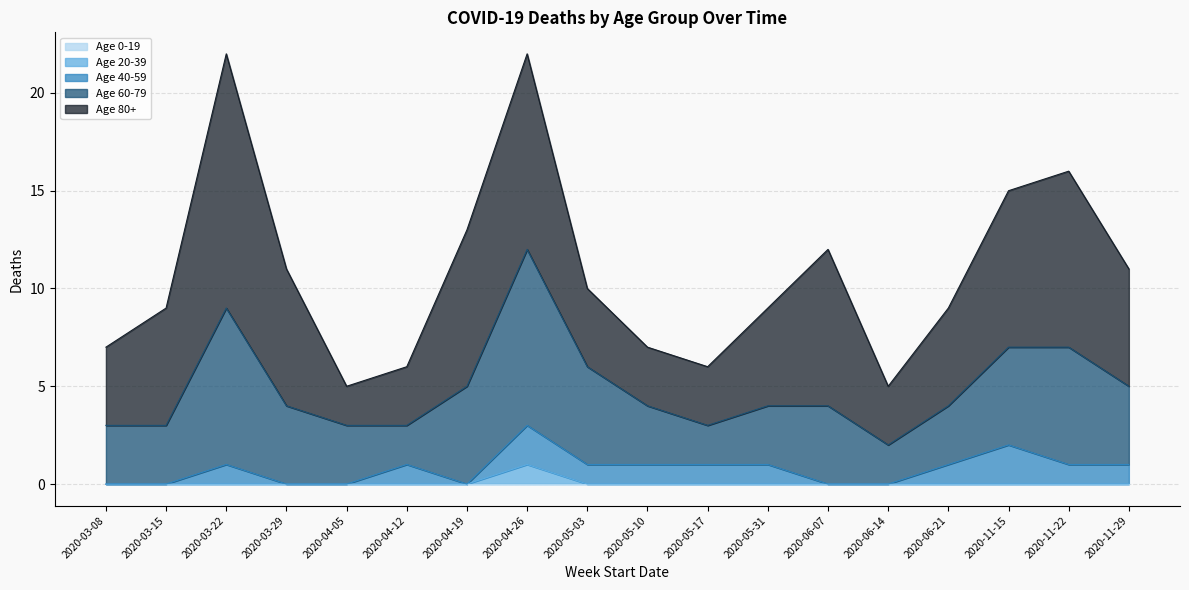

What is the difference between the maximum and minimum values in the Age 60-79 series?

7